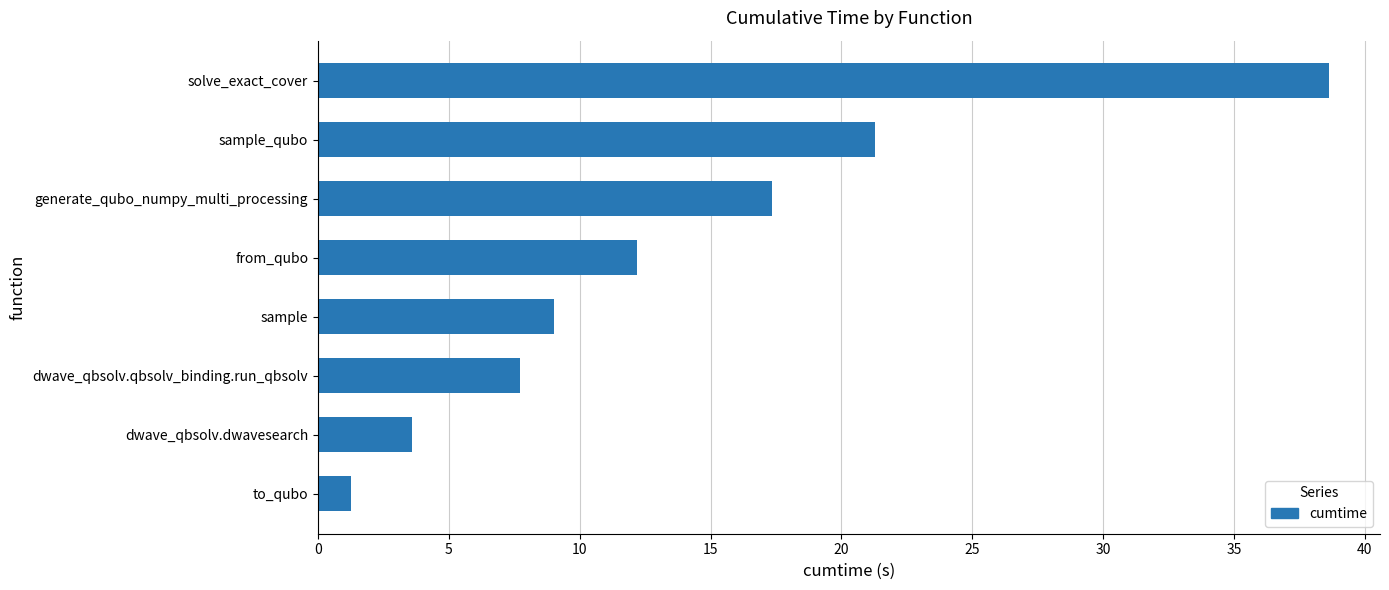

What is the approximate value at generate_qubo_numpy_multi_processing?

17.3